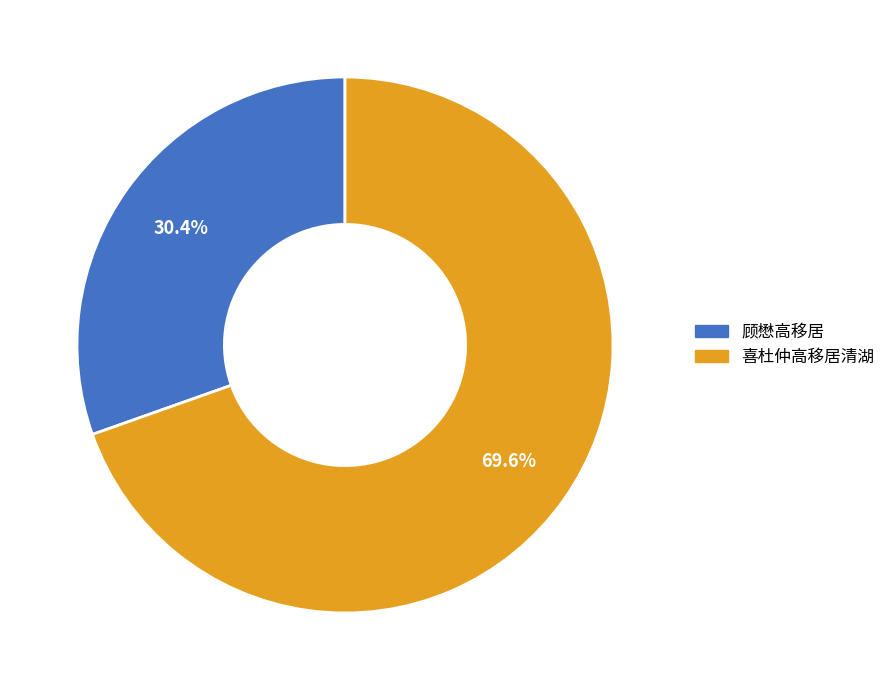

Which has a higher value, 顾懋高移居 or 喜杜仲高移居清湖?

喜杜仲高移居清湖